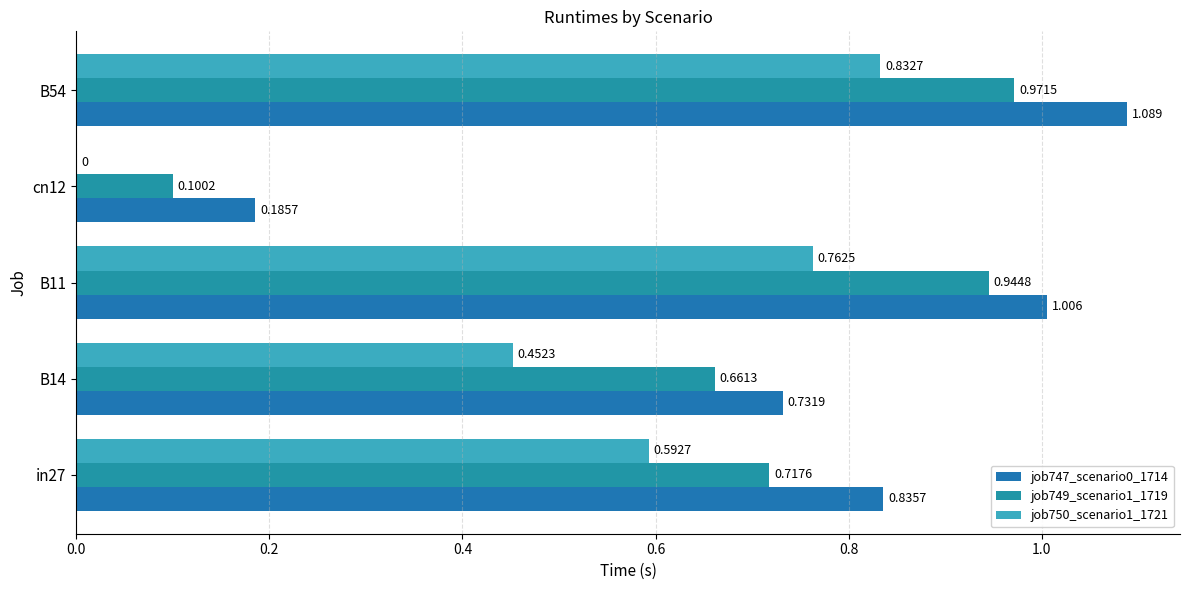

How many values in the job750_scenario1_1721 series exceed 0?

4